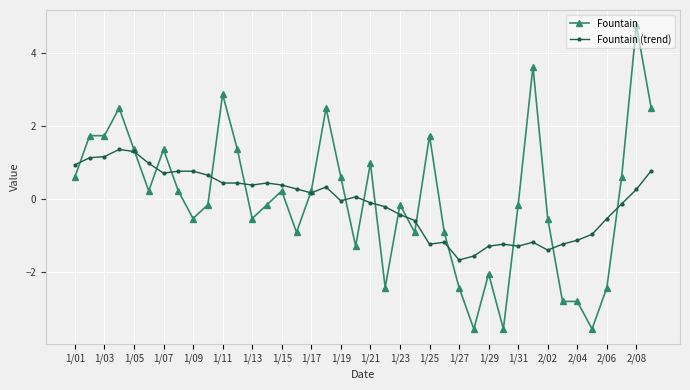

True or false: Fountain has more than 2 interior local peaks.

True